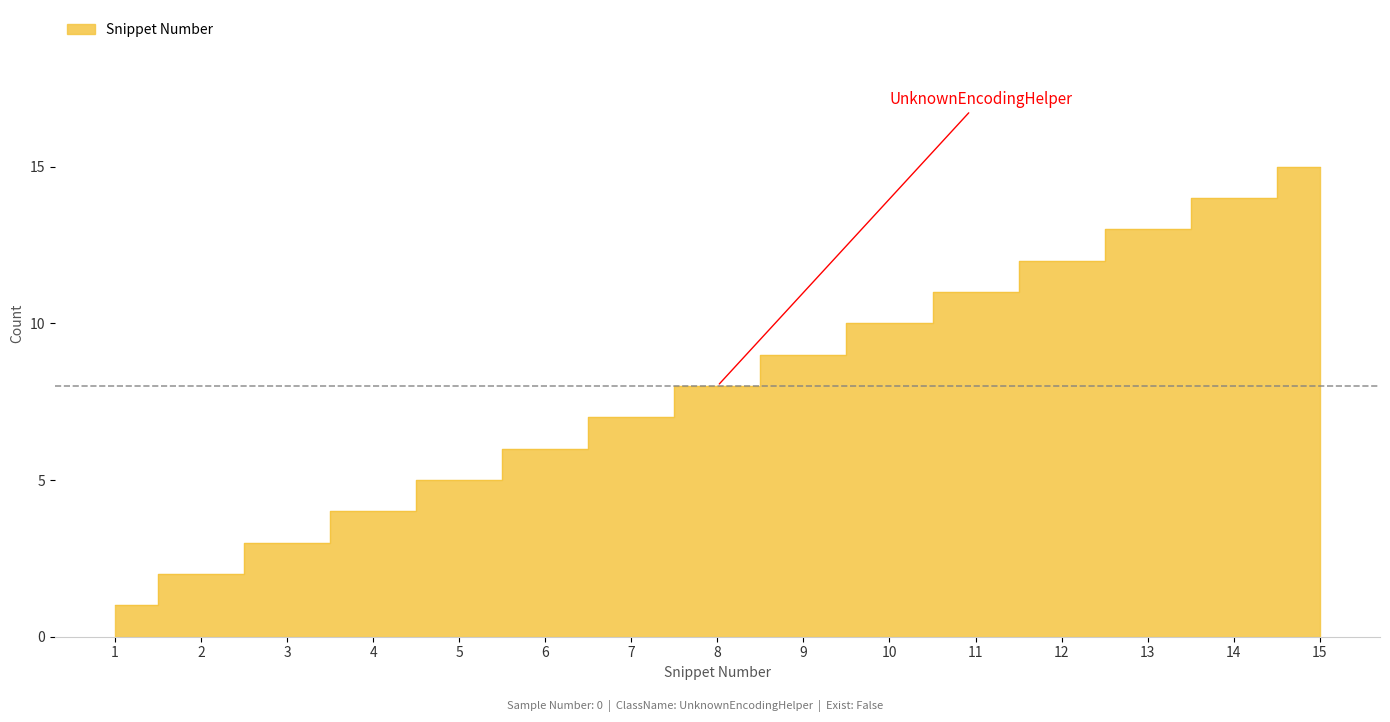

List the labels in order of value, smallest first.

1, 2, 3, 4, 5, 6, 7, 8, 9, 10, 11, 12, 13, 14, 15